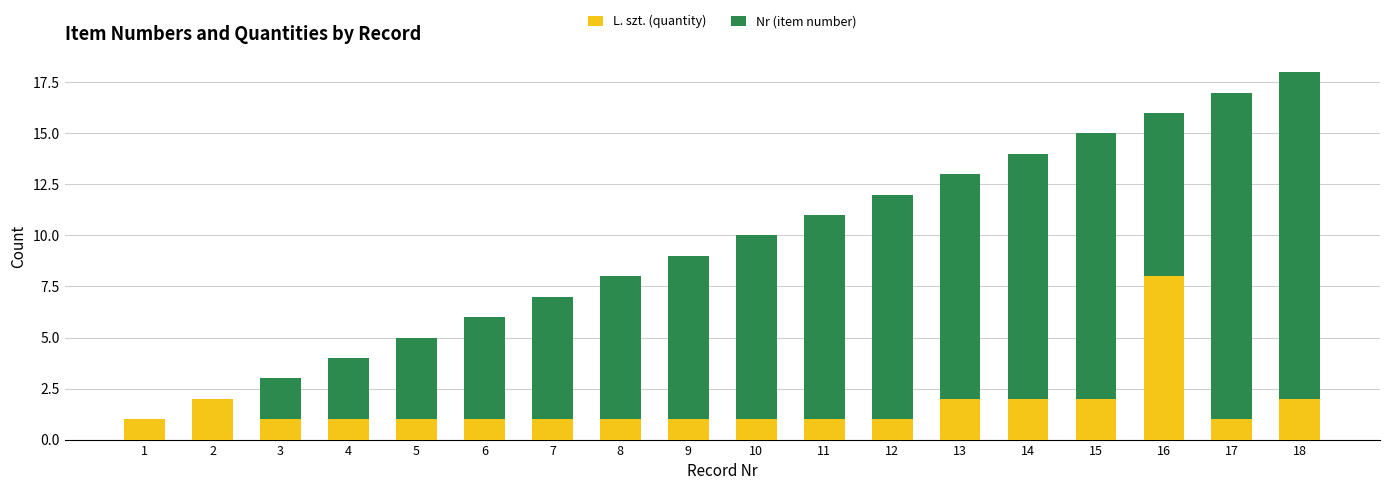

At which category is the sum across all series the highest?

18